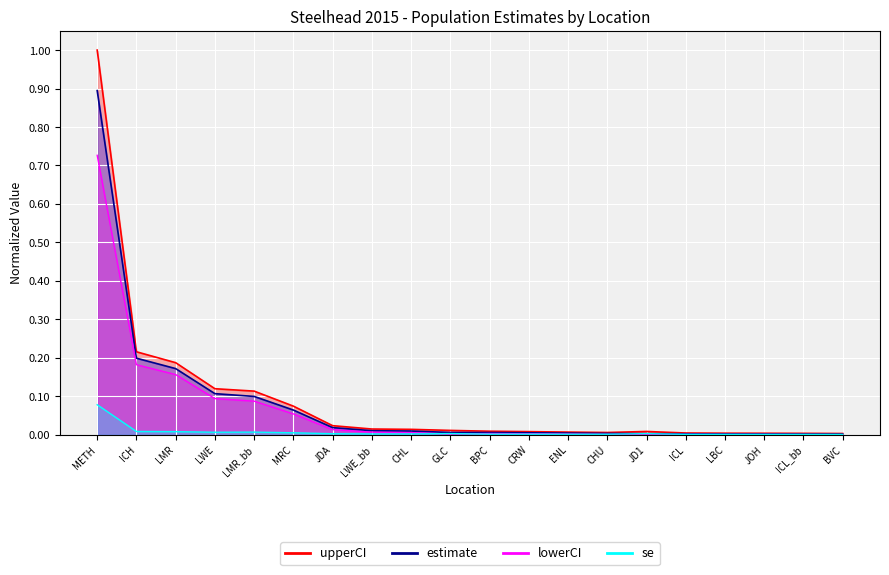

Reading left to right, what are all the values shown in this chart?

estimate: 0.9	0.2	0.2	0.1	0.1	0.1	0.0	0.0	0.0	0.0	0.0	0.0	0.0	0.0	0.0	0.0	0.0	0.0	0.0	0.0
upperCI: 1.0	0.2	0.2	0.1	0.1	0.1	0.0	0.0	0.0	0.0	0.0	0.0	0.0	0.0	0.0	0.0	0.0	0.0	0.0	0.0
lowerCI: 0.7	0.2	0.2	0.1	0.1	0.1	0.0	0.0	0.0	0.0	0.0	0.0	0.0	0.0	0.0	0.0	0.0	0.0	0.0	0.0
se: 0.1	0.0	0.0	0.0	0.0	0.0	0.0	0.0	0.0	0.0	0.0	0.0	0.0	0.0	0.0	0.0	0.0	0.0	0.0	0.0